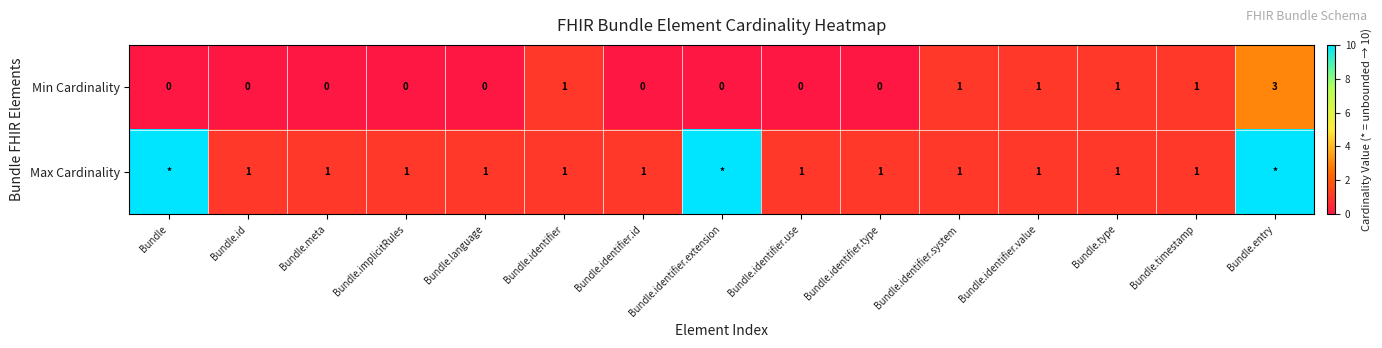

Which category has the highest value in the Min Cardinality series?

Bundle.entry